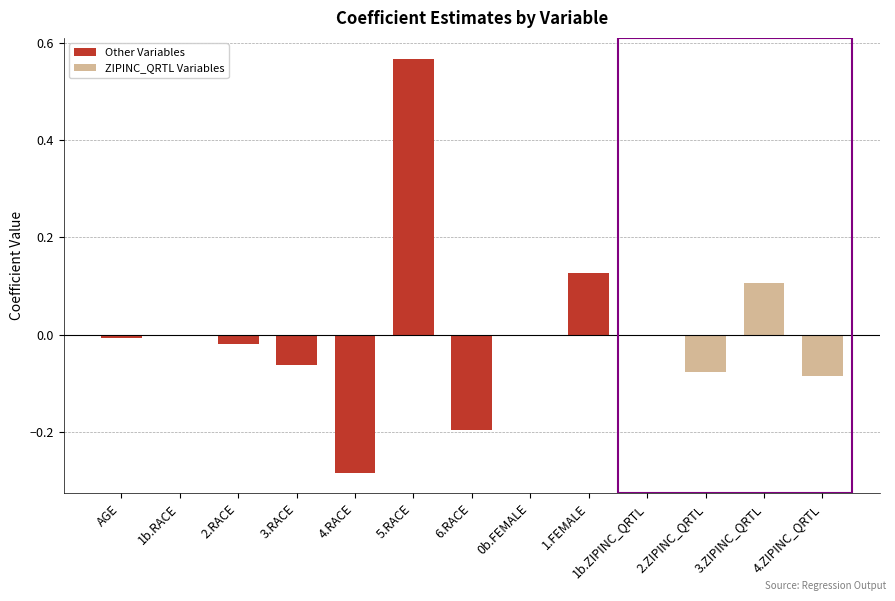

What is the change in value from 4.RACE to 1.FEMALE?

+0.4